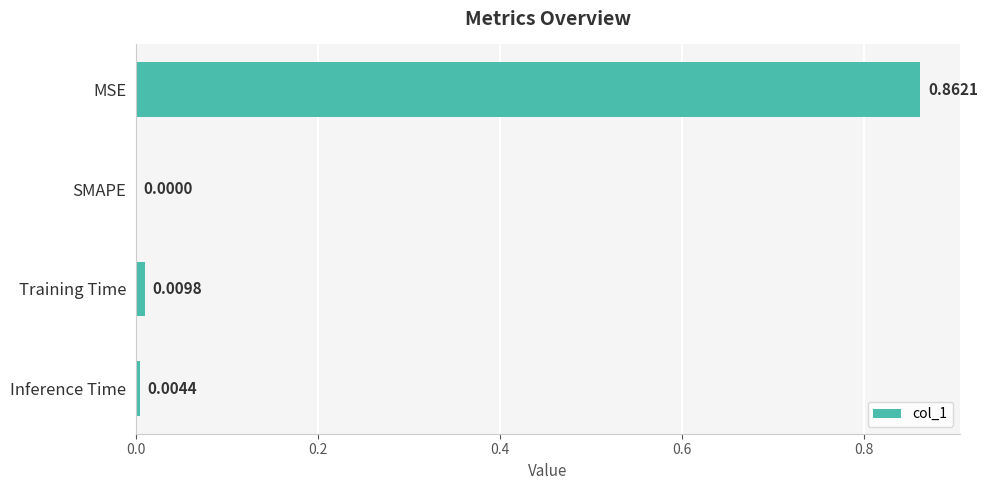

At which label is the value closest to 0?

SMAPE